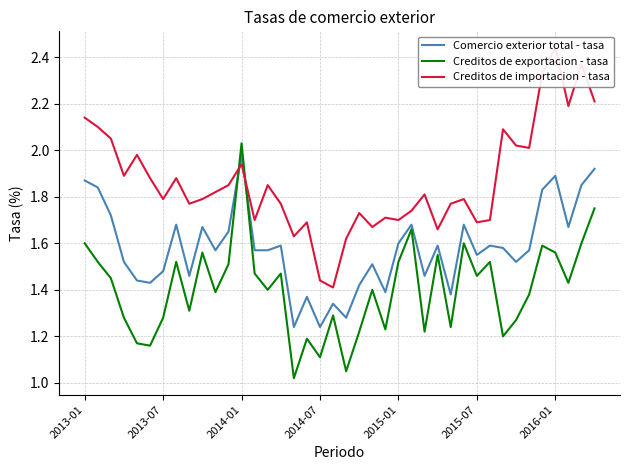

What is the average value of the Creditos de importacion - tasa series?

1.9